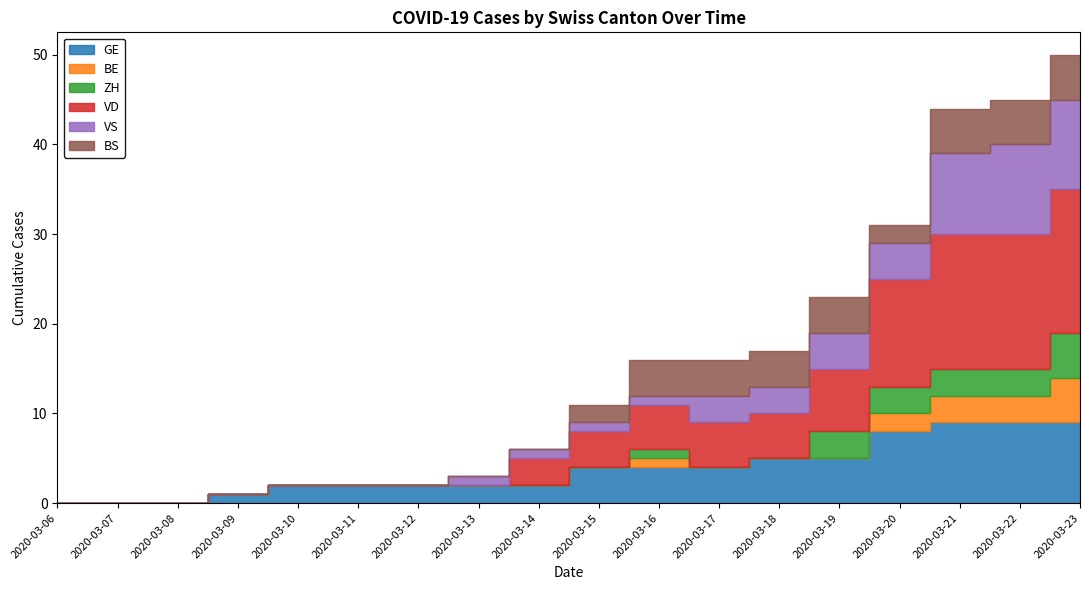

Count the ZH values in the range 0 to 3.

17